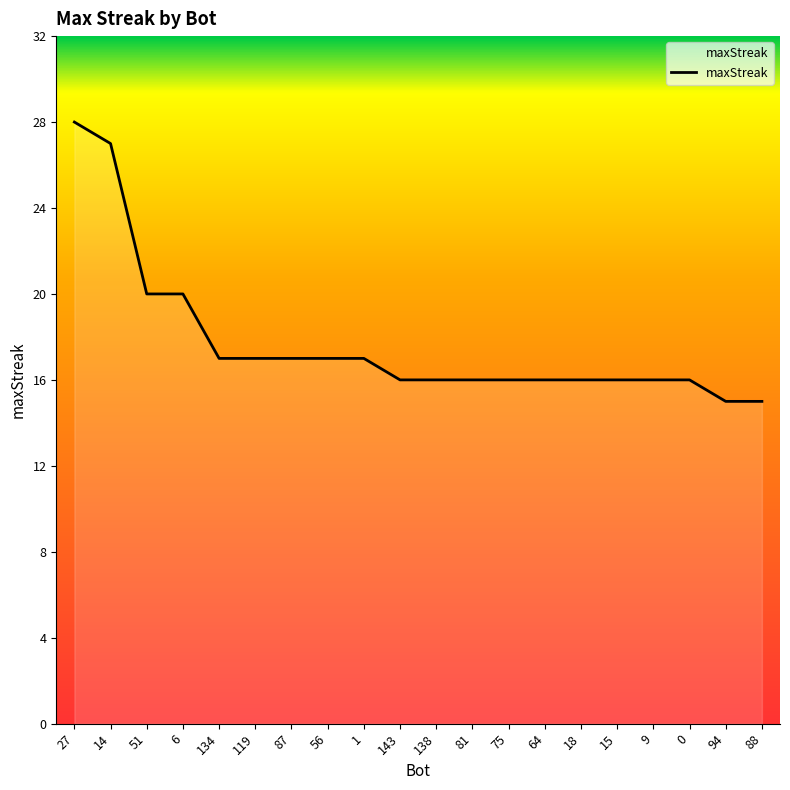

Rank the categories by value from highest to lowest.

27, 14, 51, 6, 134, 119, 87, 56, 1, 143, 138, 81, 75, 64, 18, 15, 9, 0, 94, 88